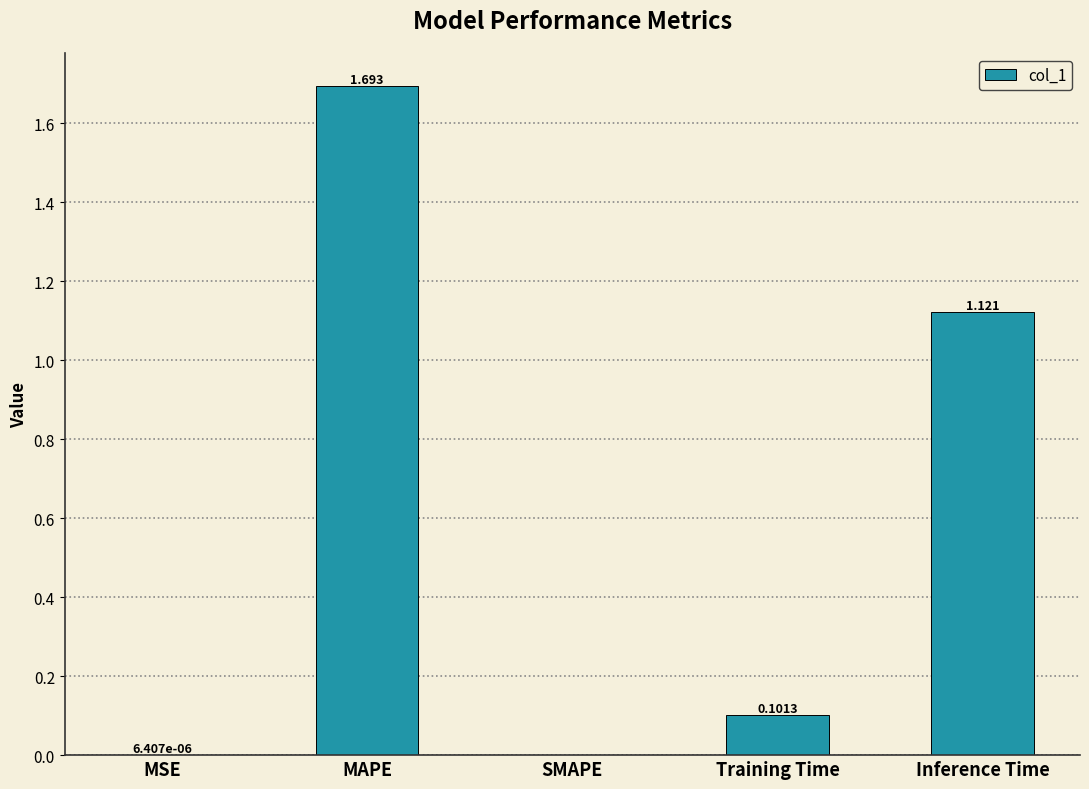

Between Training Time and MSE, which is larger?

Training Time